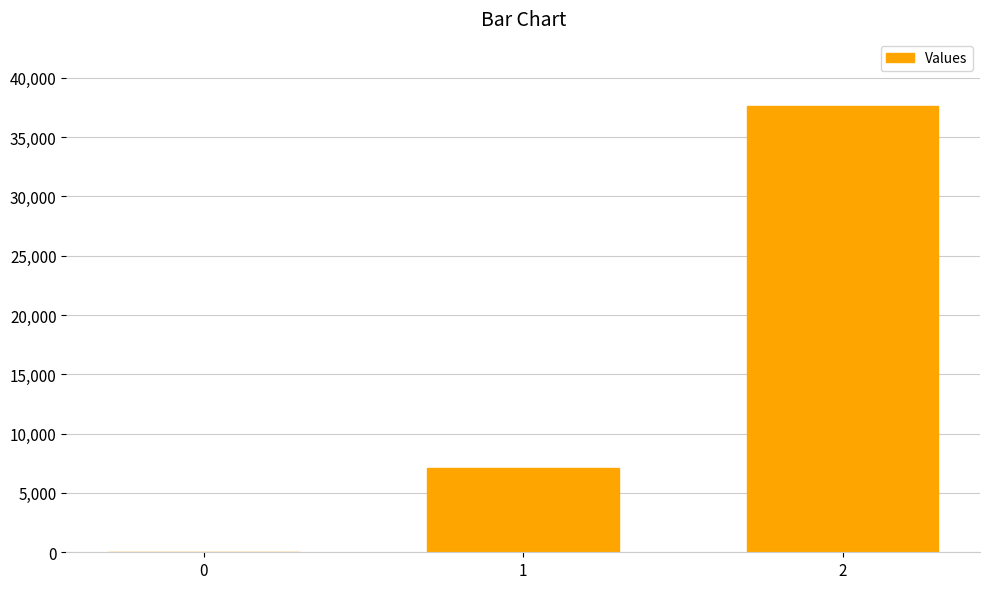

At which label is the value closest to 18815?

1